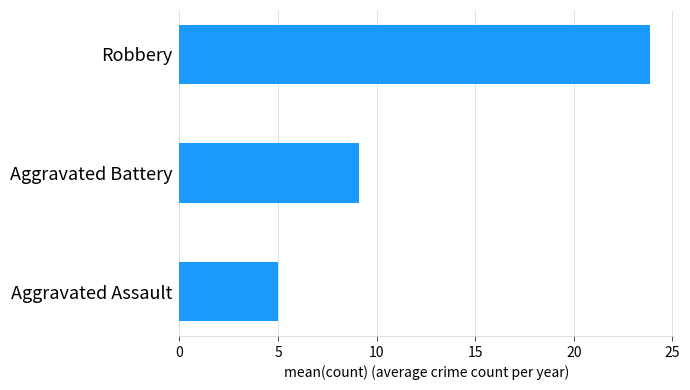

What is the difference between the second highest and minimum values?

4.1